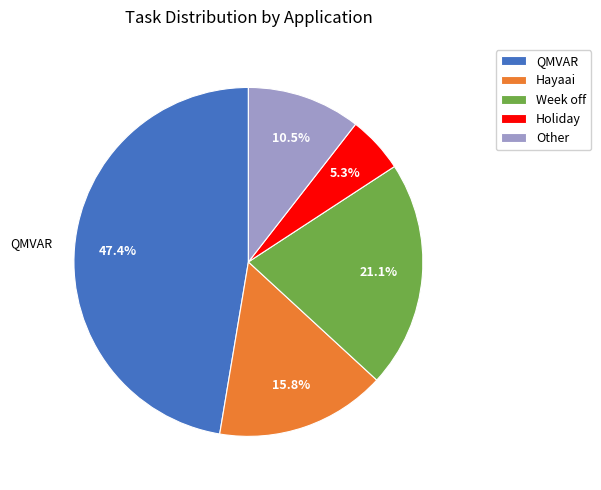

Which category has the smallest portion of the pie?

Holiday